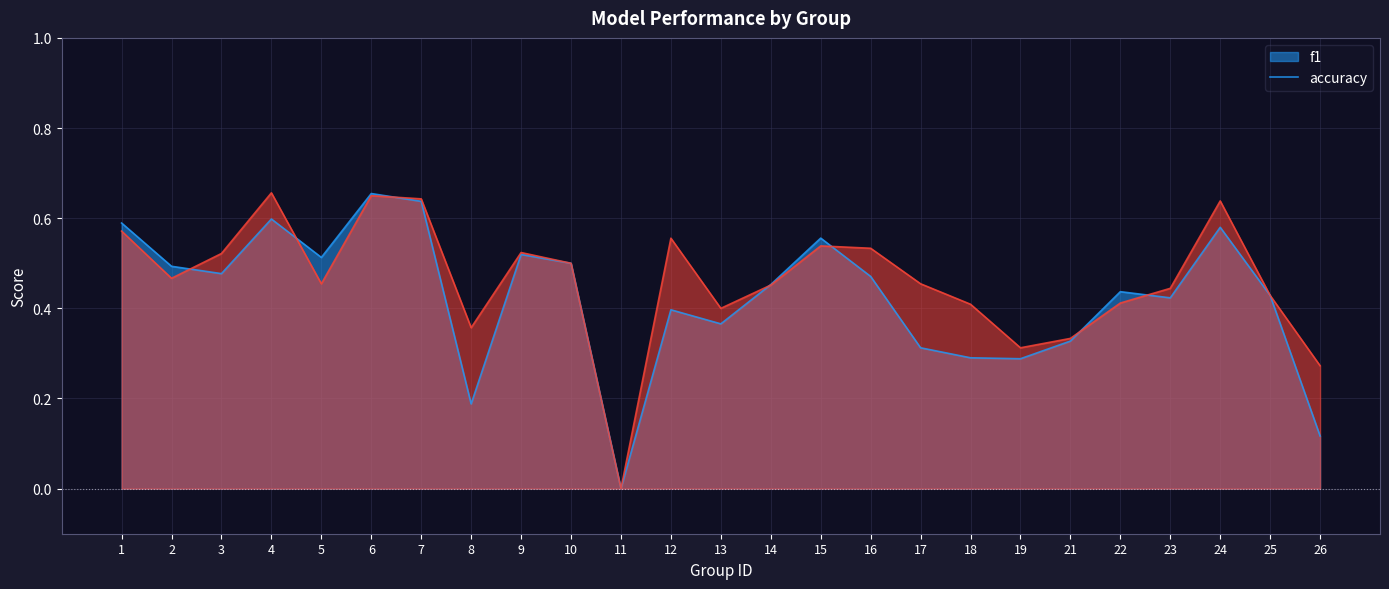

How many values in accuracy are above zero?

24